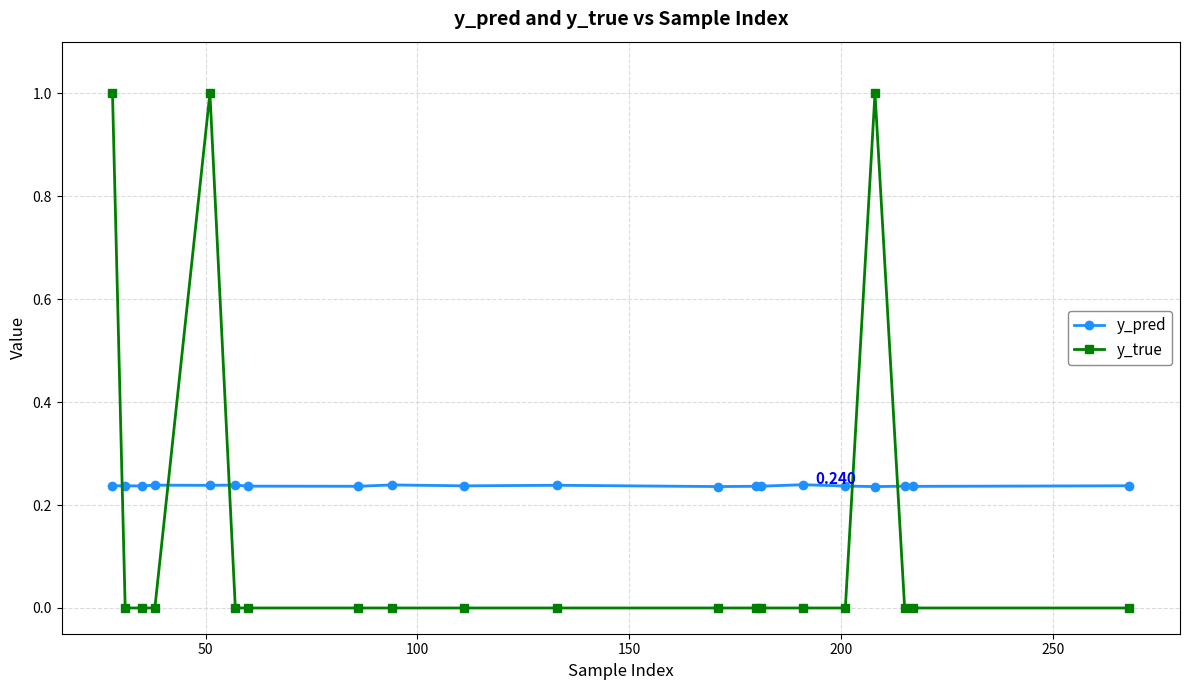

How many y_pred values are between 0 and 1?

20